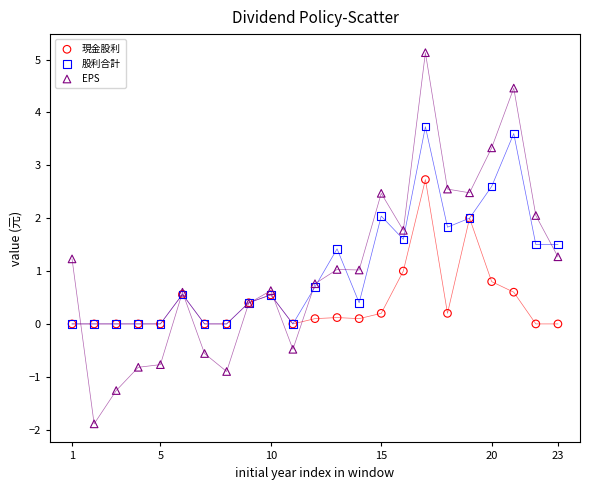

Which series has the widest spread of Y values?

EPS